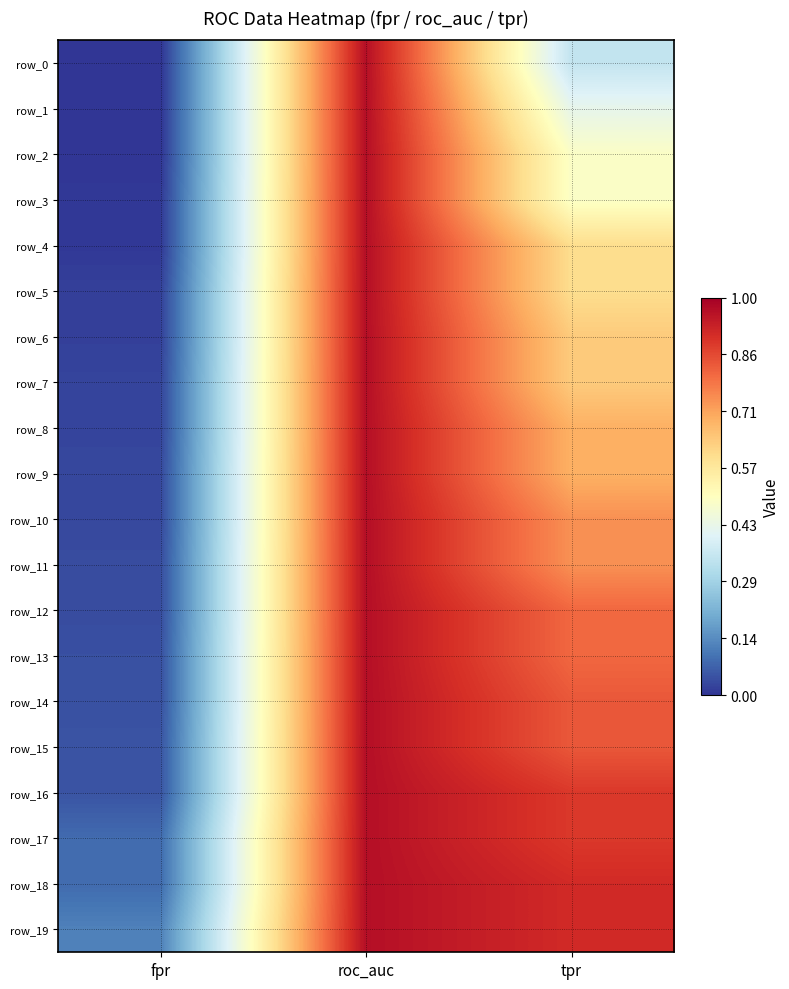

Which series changed the most between roc_auc and tpr?

row_0